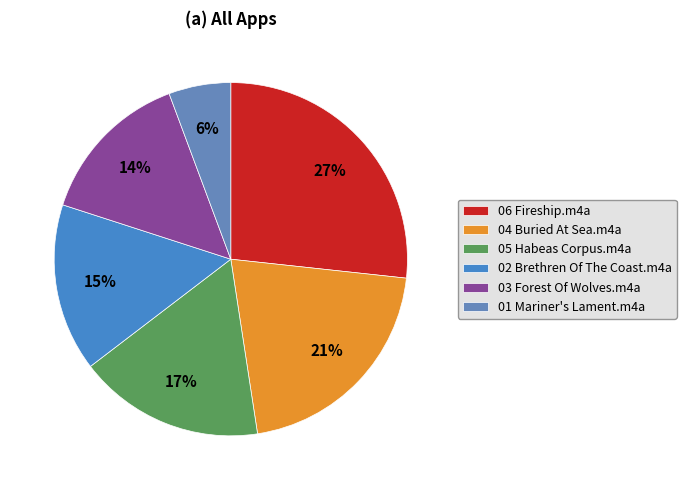

Rank the categories by value from highest to lowest.

06 Fireship.m4a, 04 Buried At Sea.m4a, 05 Habeas Corpus.m4a, 02 Brethren Of The Coast.m4a, 03 Forest Of Wolves.m4a, 01 Mariner's Lament.m4a